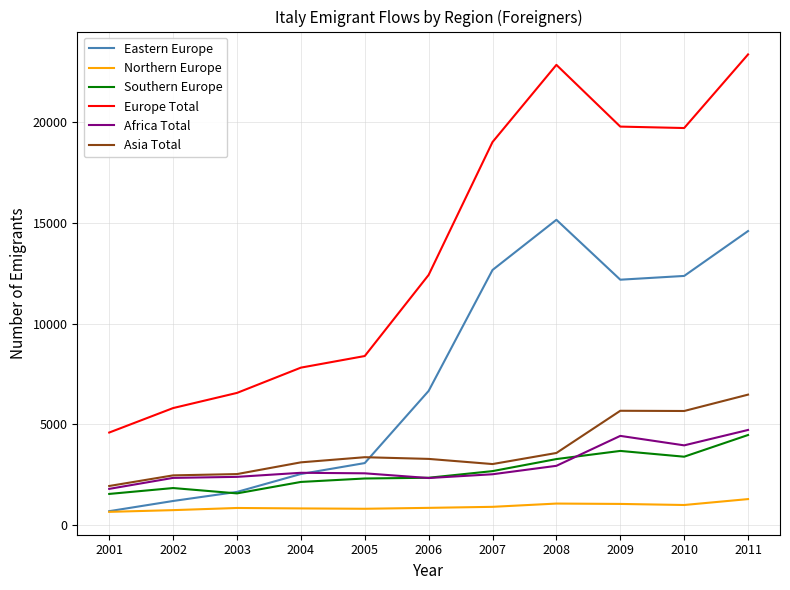

What is the highest value of the Southern Europe series?

4468